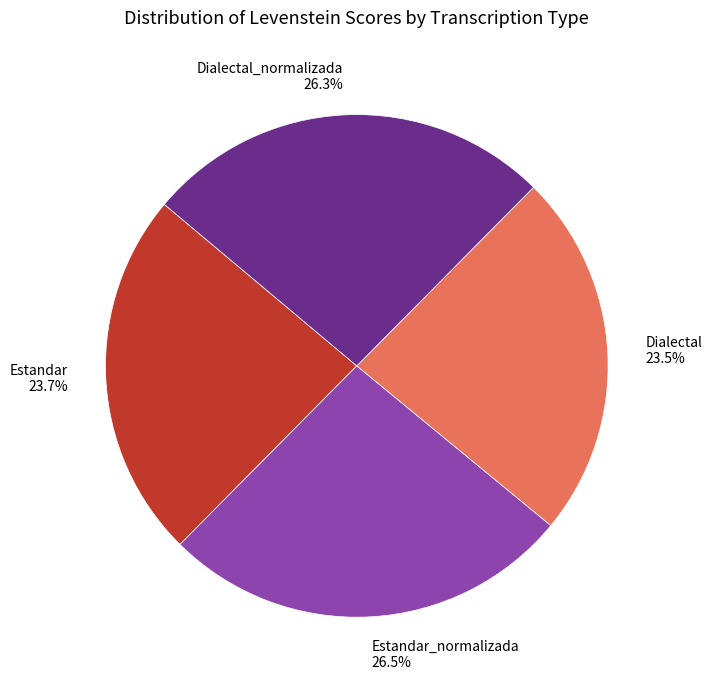

Between Estandar_normalizada 26.5% and Dialectal 23.5%, which is larger?

Estandar_normalizada 26.5%